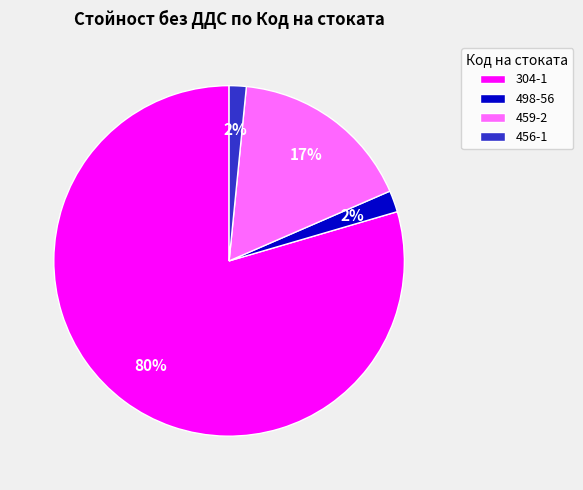

Which slice is the largest?

304-1